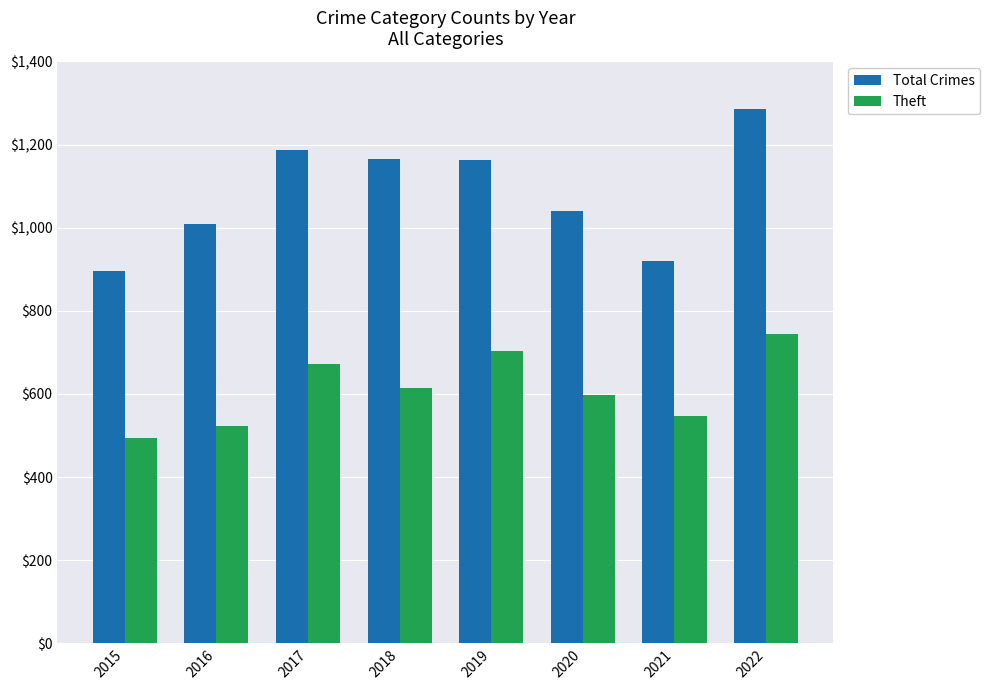

At 2020, list the series in order from smallest to largest.

Theft, Total Crimes